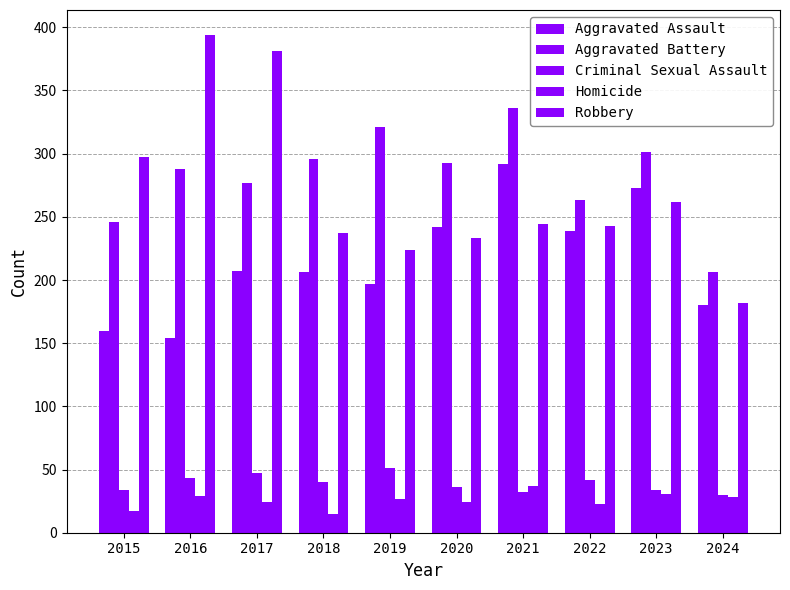

The Aggravated Assault series shows 364 at 2017. True or false?

False